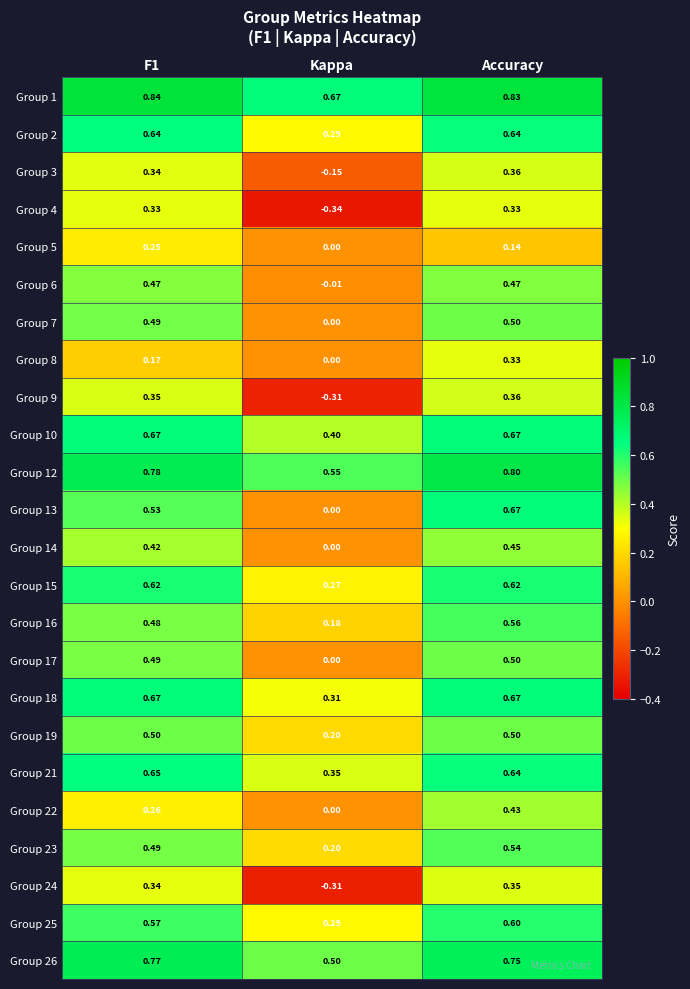

At which label is Group 23 closest to 0?

Kappa